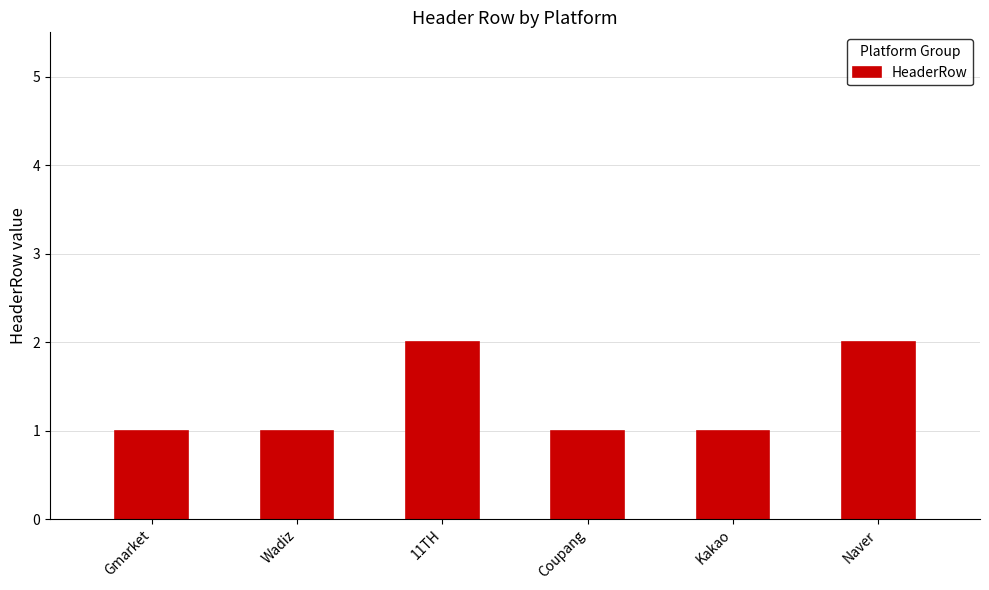

What is the average value?

1